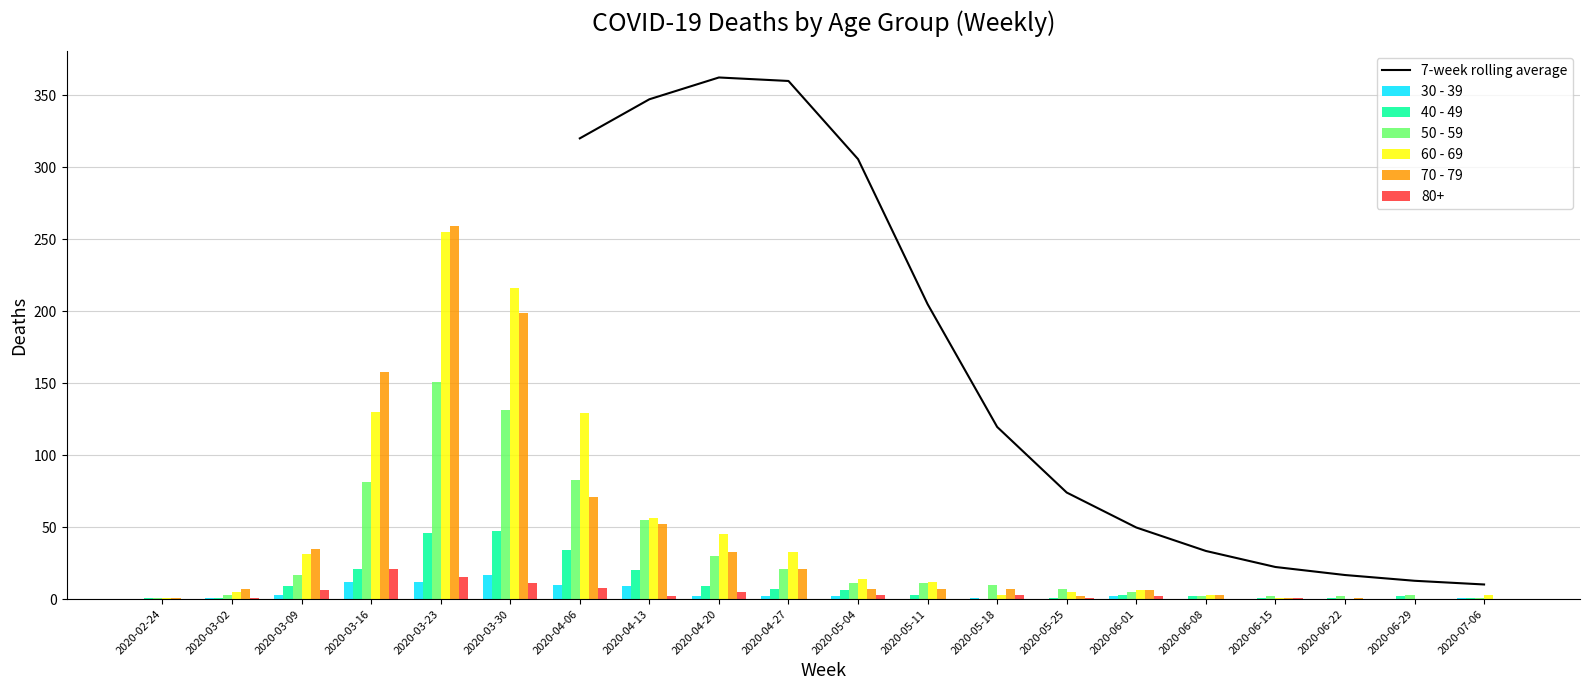

True or false: 50 - 59 has a value of 3.0 at 2020-03-02.

True